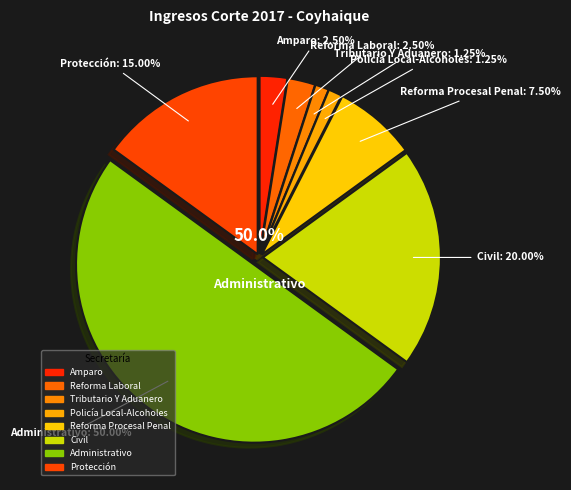

What is the smallest slice in the pie chart?

Tributario Y Aduanero